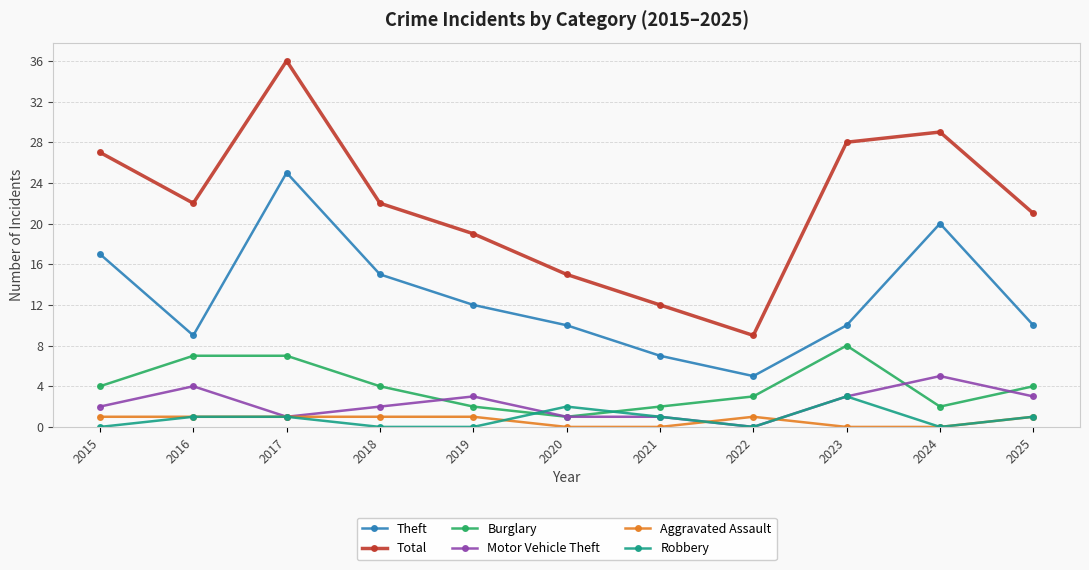

Is the value of Aggravated Assault at 2020 greater than the value of Total at 2025?

No